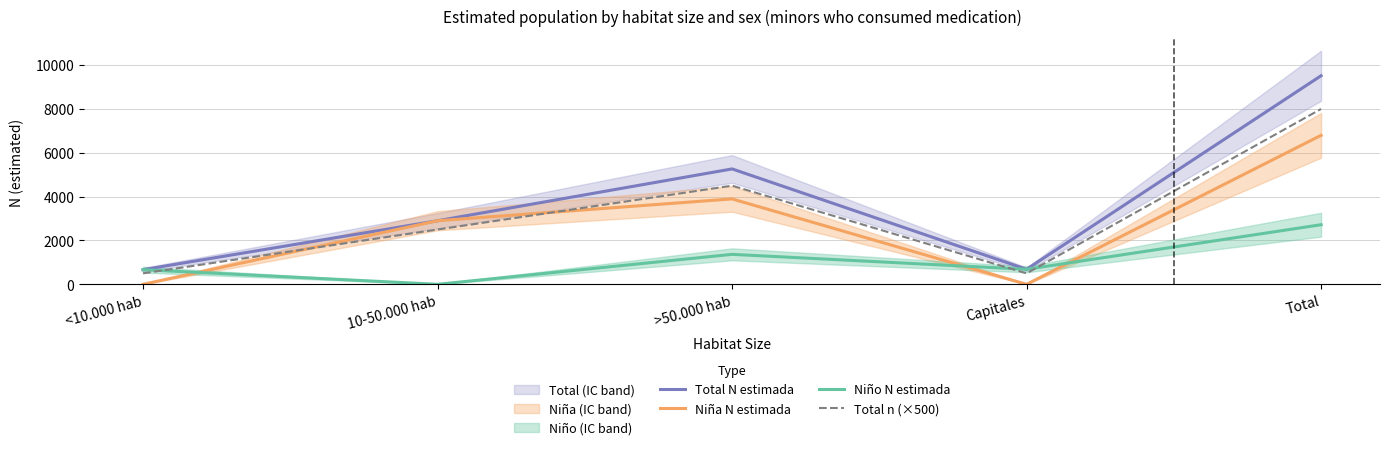

List the labels in order of Total N estimada value, smallest first.

<10.000 hab, Capitales, 10-50.000 hab, >50.000 hab, Total